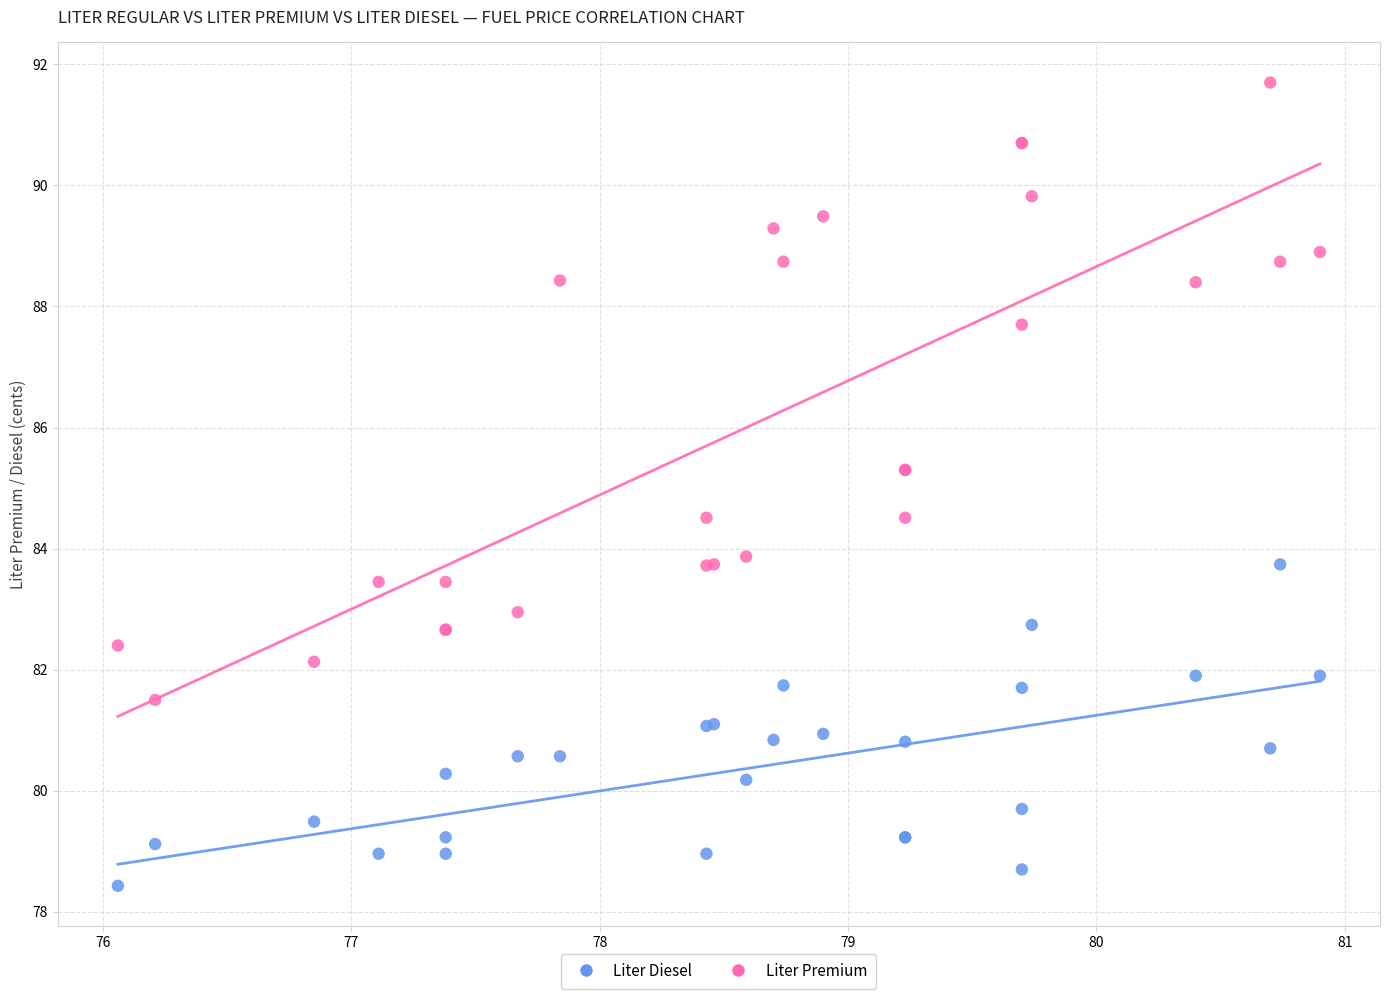

Which series reaches the maximum Y coordinate?

Liter Premium